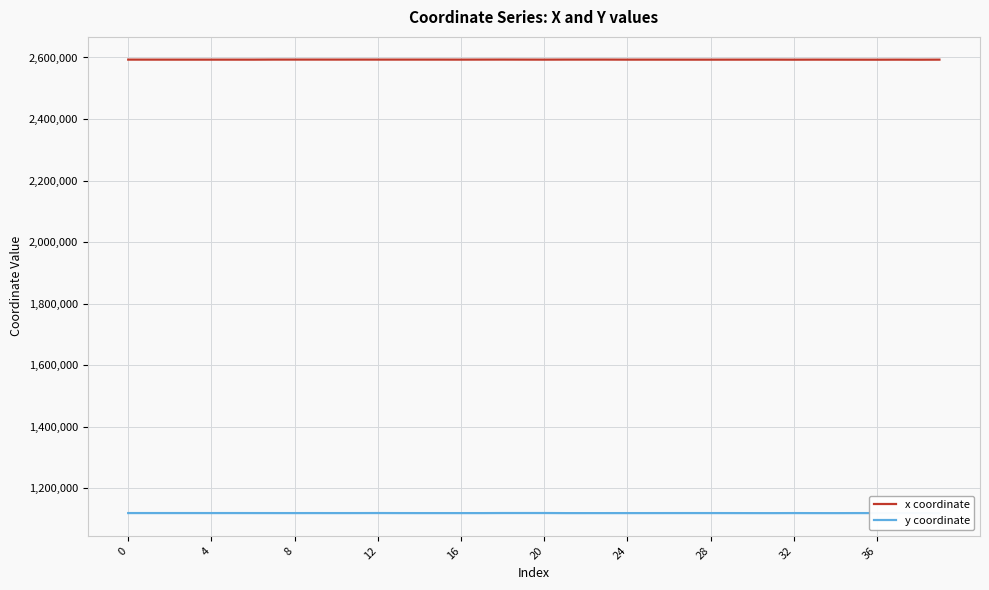

True or false: x coordinate and y coordinate intersect in this chart.

False